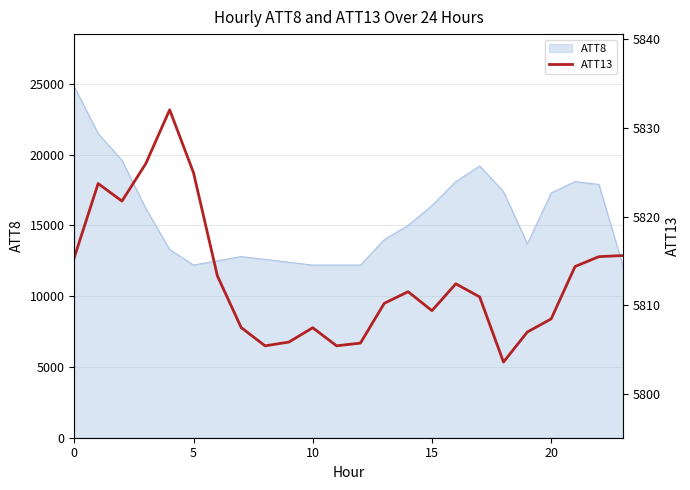

What is the minimum value for ATT8?

12200